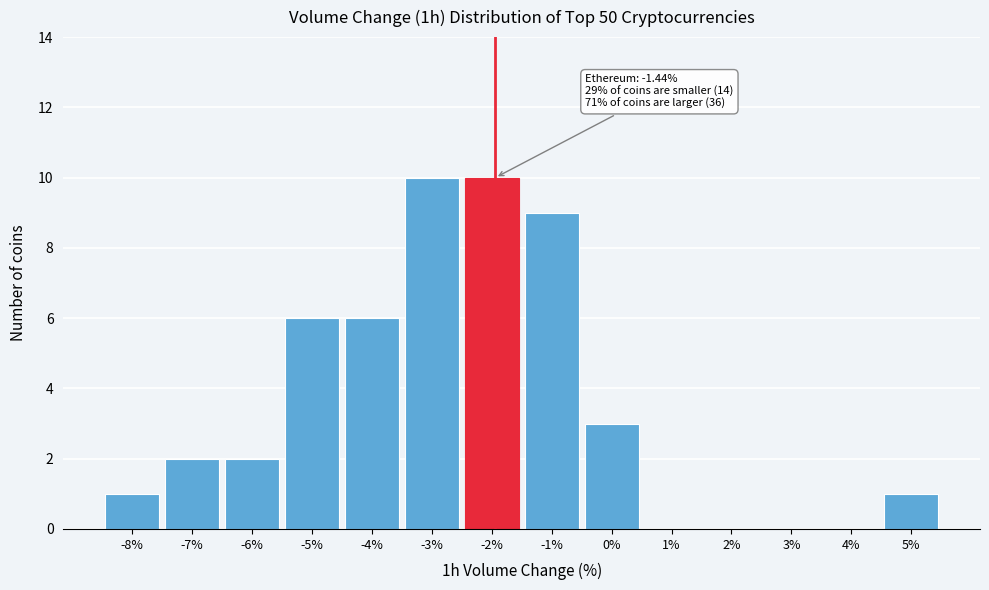

Reading left to right, extract all data points from this chart.

-8%=1	-7%=2	-6%=2	-5%=6	-4%=6	-3%=10	-2%=10	-1%=9	0%=3	1%=0	2%=0	3%=0	4%=0	5%=1